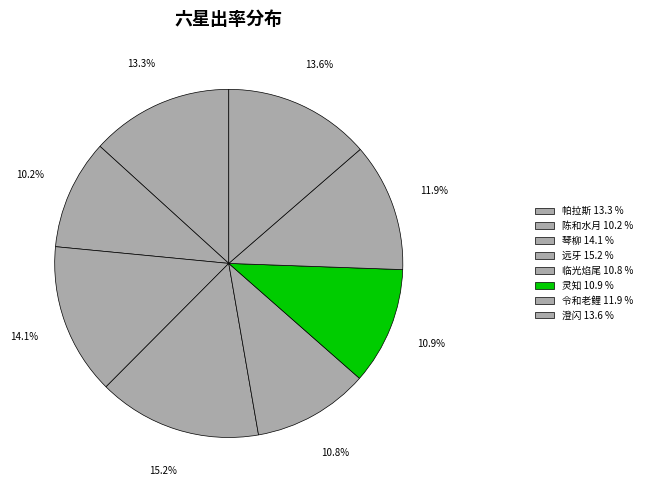

Combined, what portion of the pie is 琴柳 and 澄闪?

27.7%